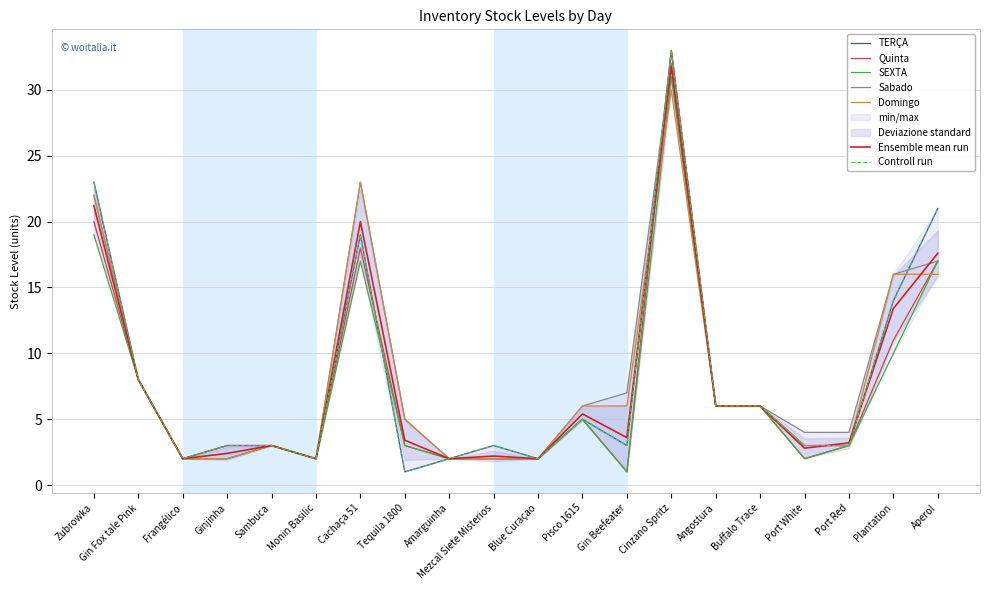

In Domingo, how many points are higher than both neighbors (excluding endpoints)?

3